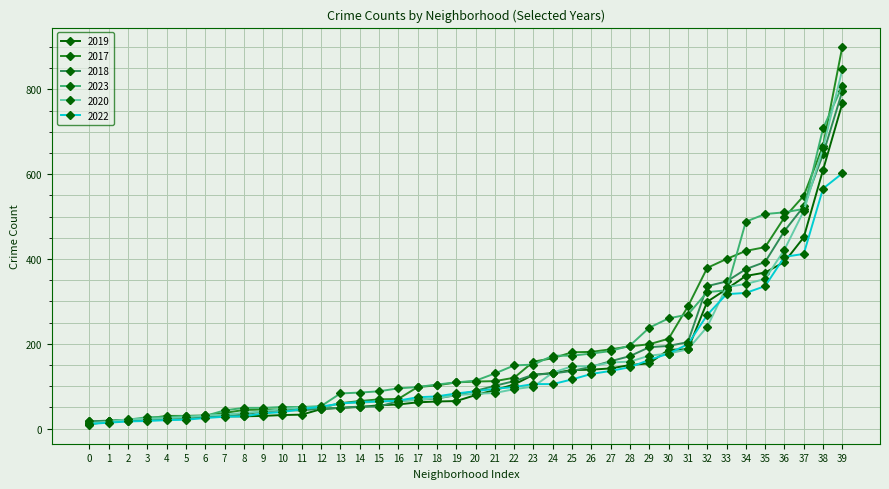

What is the greatest value displayed?

901